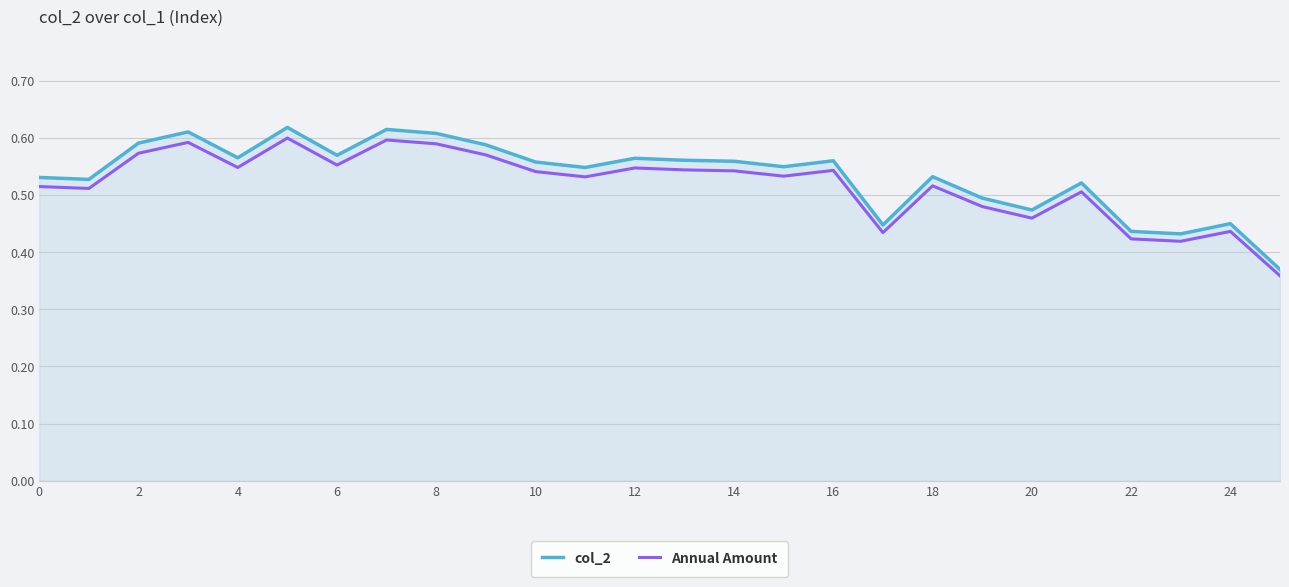

Which series has the widest spread of values?

col_2